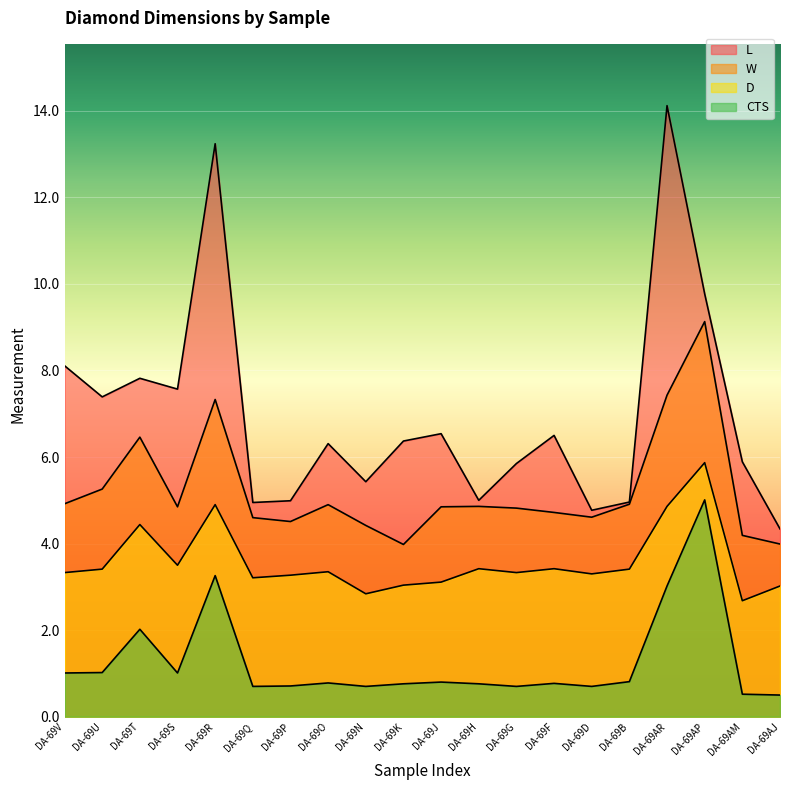

Which has a higher value, DA-69F or DA-69Q?

DA-69F